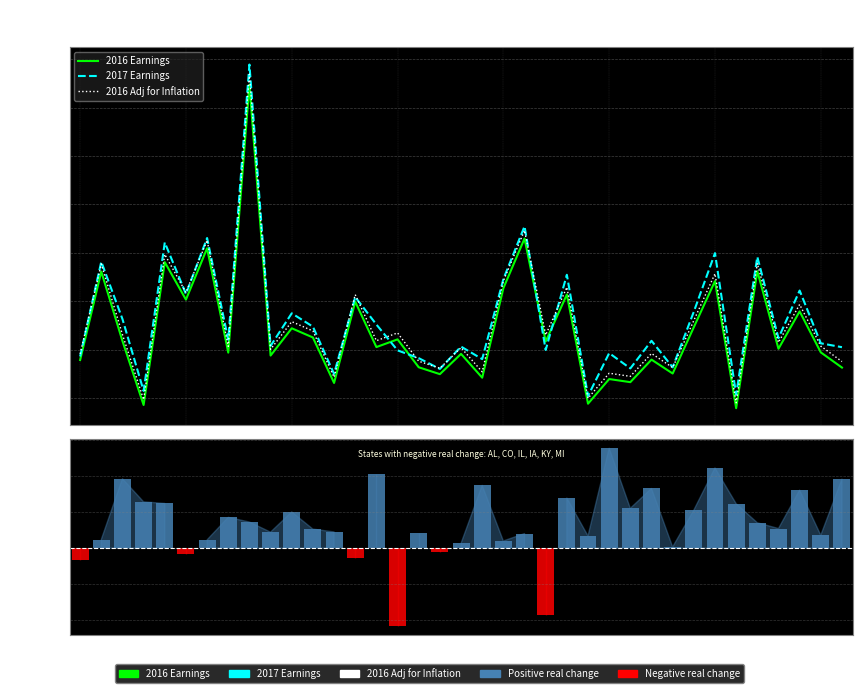

At OH, list the series in order from smallest to largest.

% Change (Real), 2016 Earnings, 2016 Adj for Inflation, 2017 Earnings